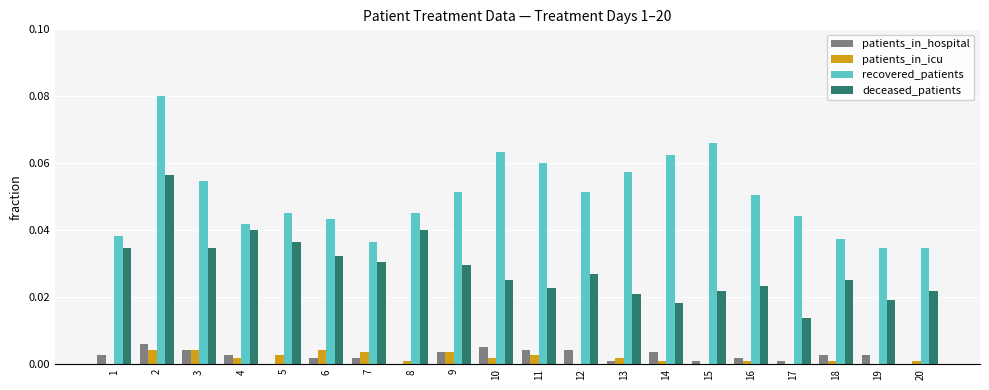

What is the sum of all deceased_patients values?

0.6